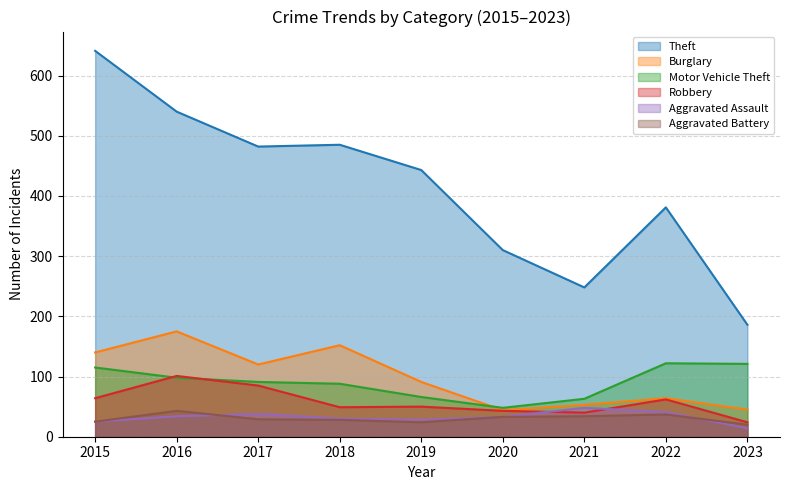

Reading right to left, list all the values displayed in this chart.

Theft: 186	381	248	310	443	485	482	540	641
Burglary: 45	64	53	44	91	152	120	175	140
Motor Vehicle Theft: 121	122	63	48	66	88	91	98	115
Robbery: 24	62	40	43	50	49	85	101	64
Aggravated Assault: 14	41	48	33	28	30	38	34	25
Aggravated Battery: 20	37	34	33	24	28	29	43	25